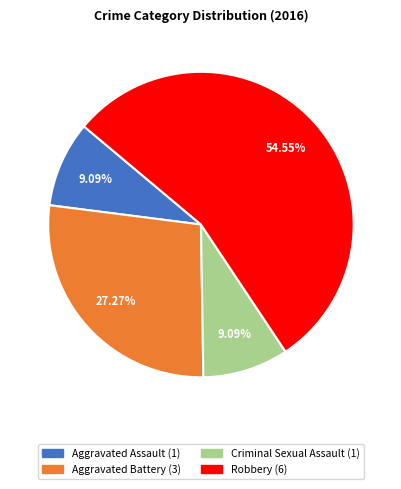

How many segments does this pie chart have?

4